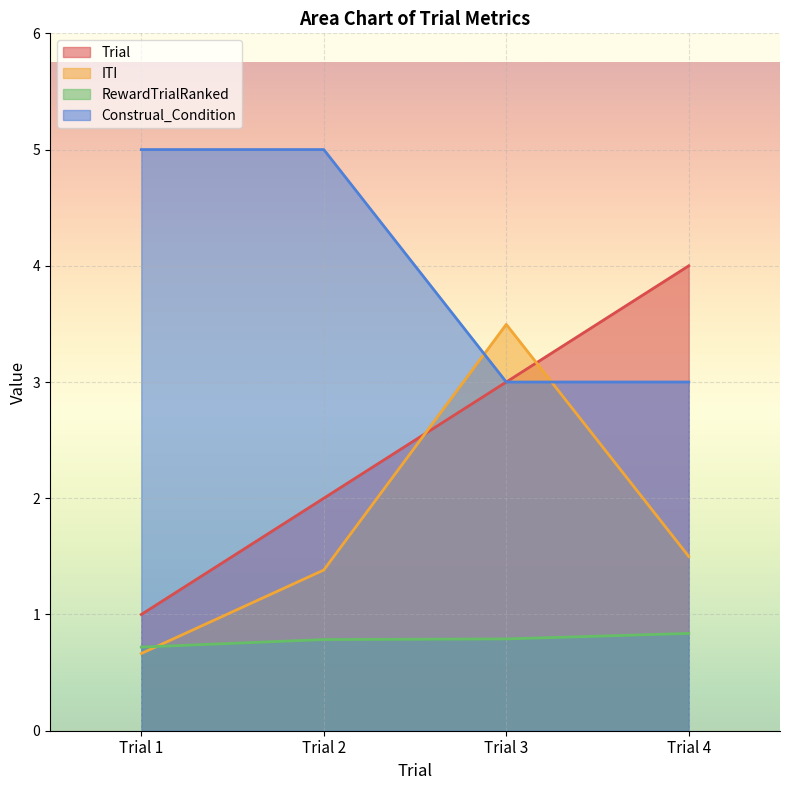

List the series in order of their overall mean, highest first.

Construal_Condition, Trial, ITI, RewardTrialRanked